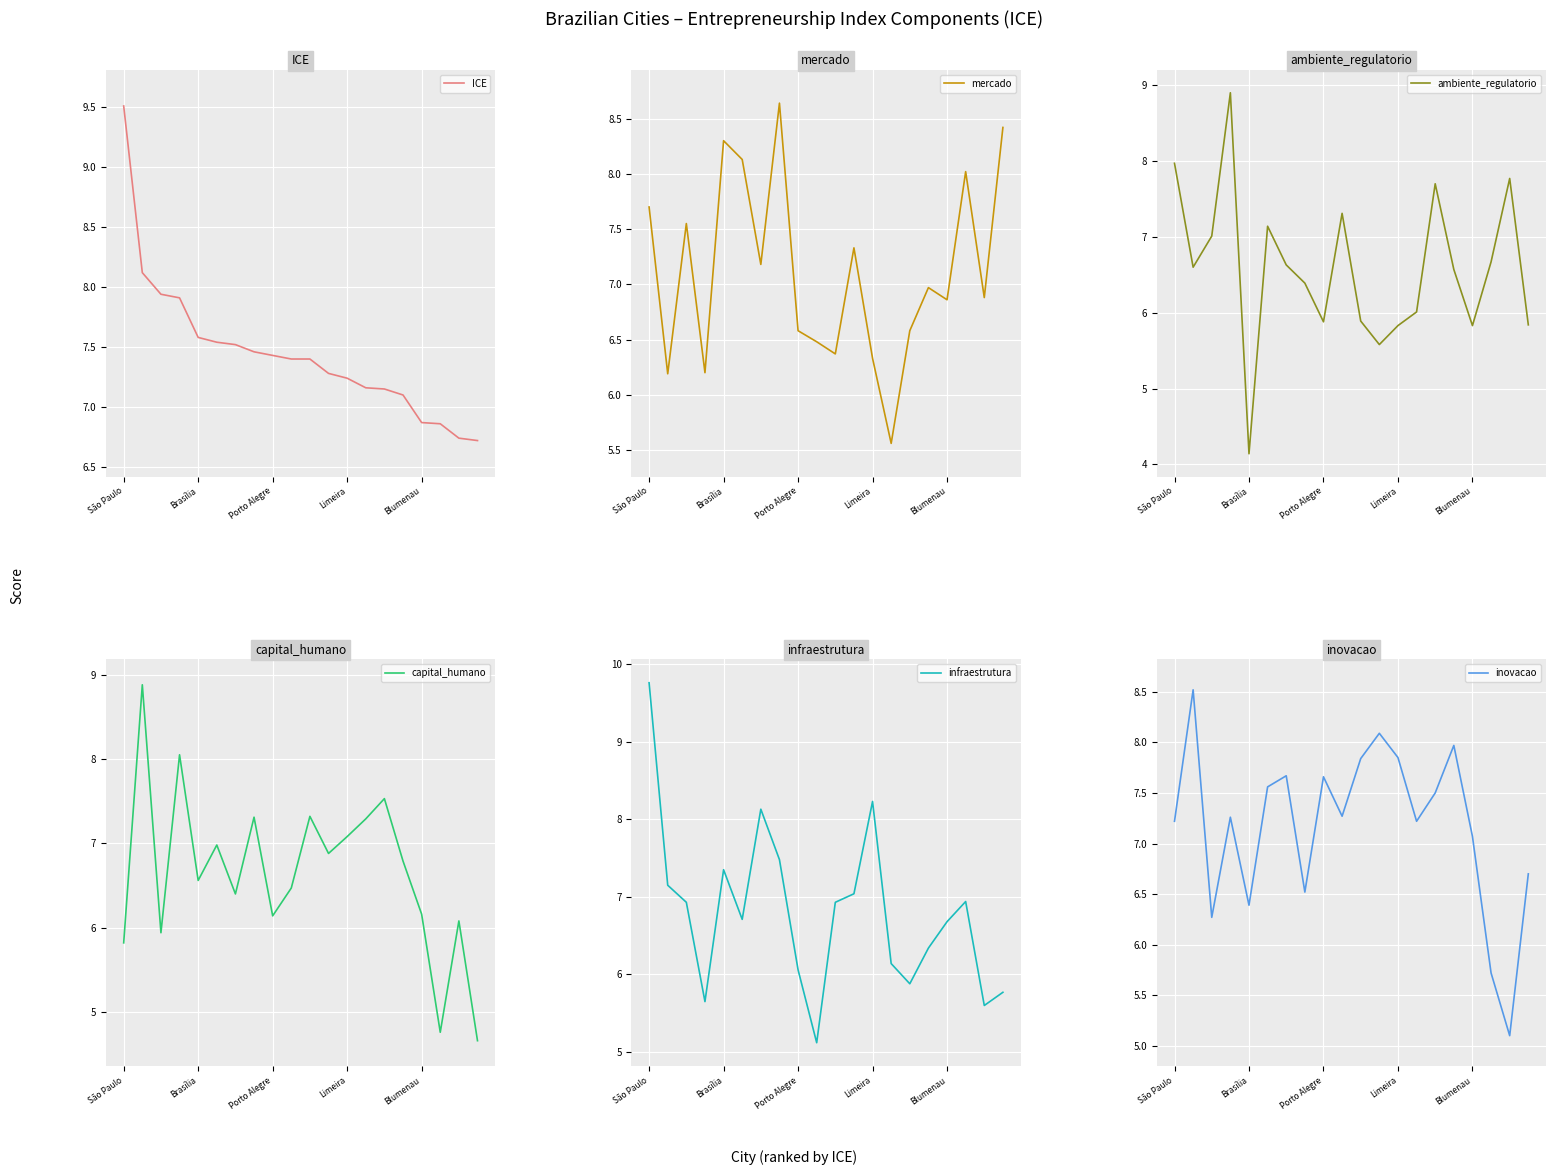

The value of ICE at Blumenau is 6.9. True or false?

True